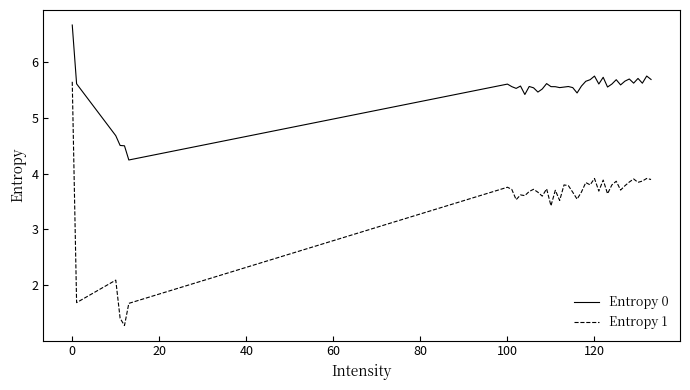

What is the maximum value for Entropy 1?

5.6